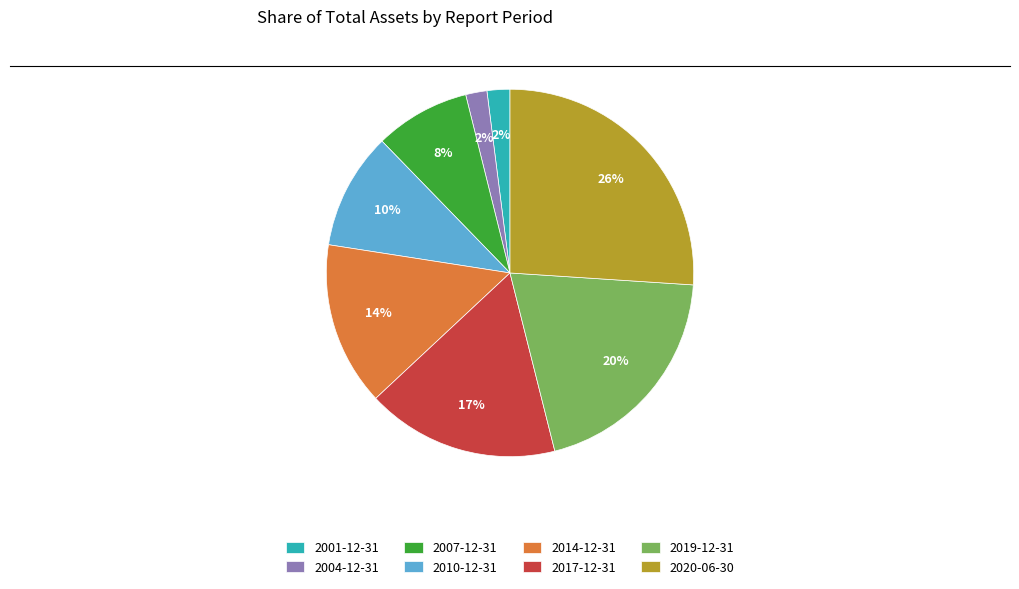

Which slice is the largest?

2020-06-30